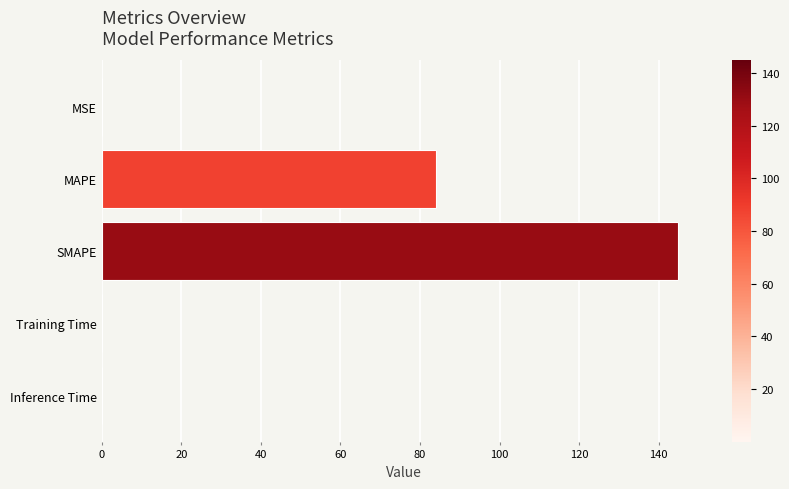

How many series are shown in this chart?

1